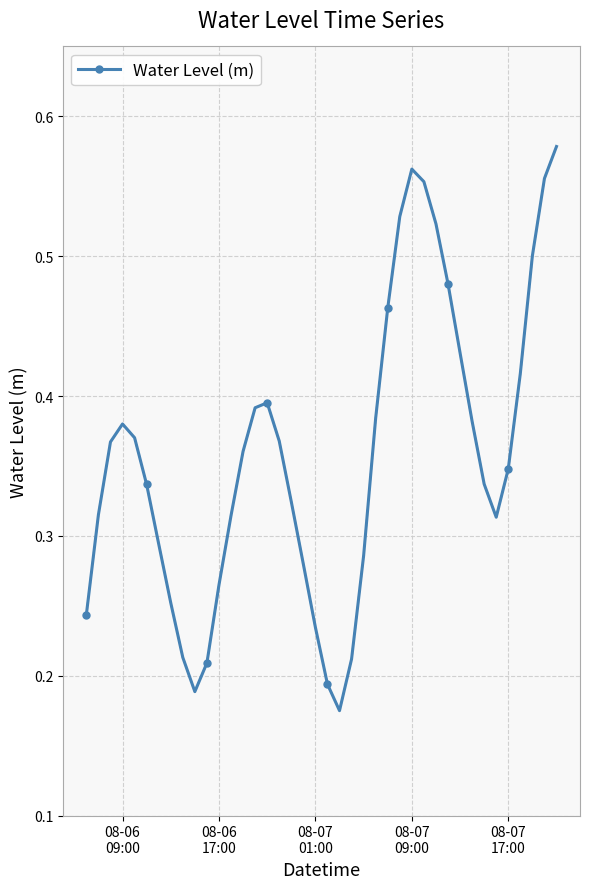

True or false: the data has more than 1 interior local peaks.

True